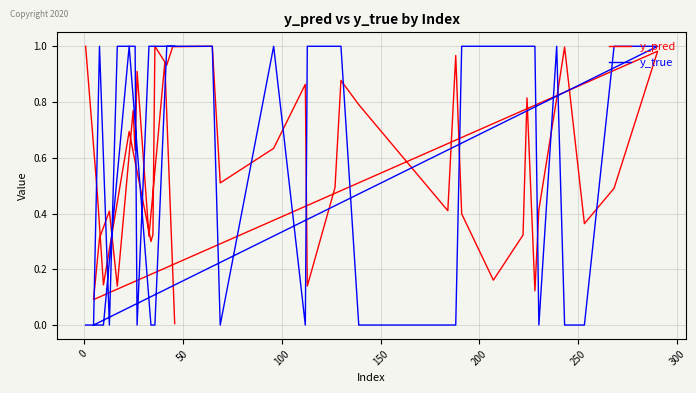

What is the value of the y_pred point at the 1st from the left?

1.0